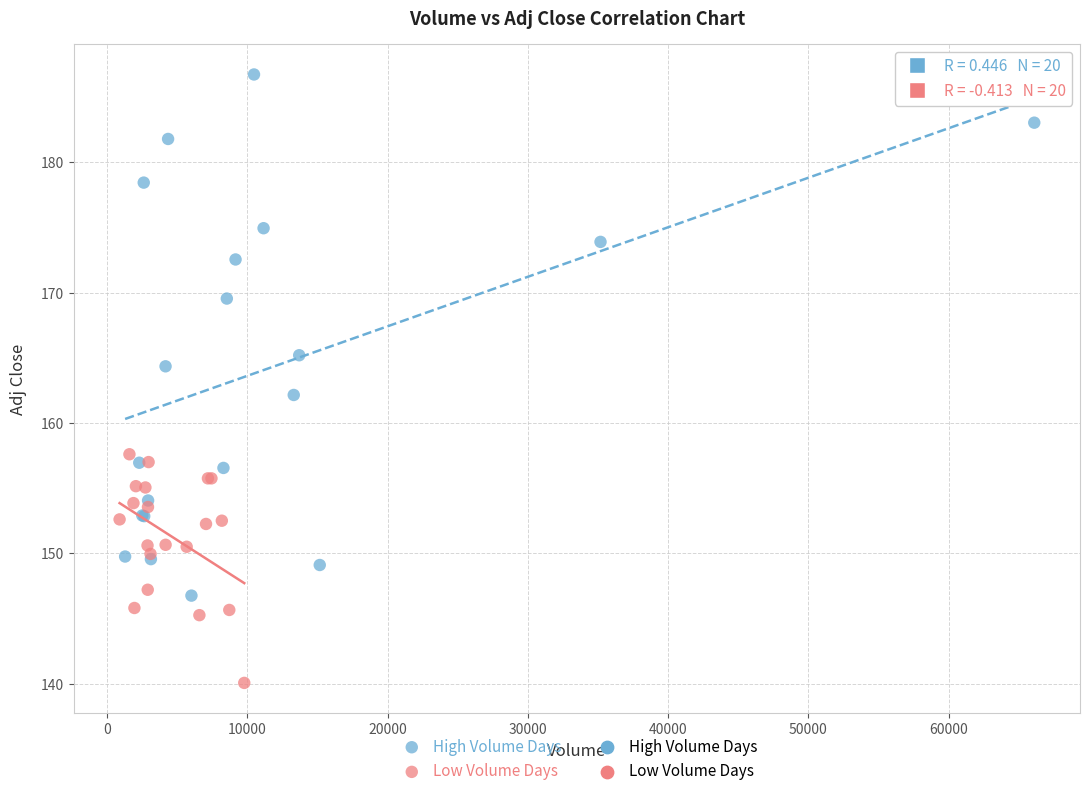

Which series contains the highest Y value?

High Volume Days